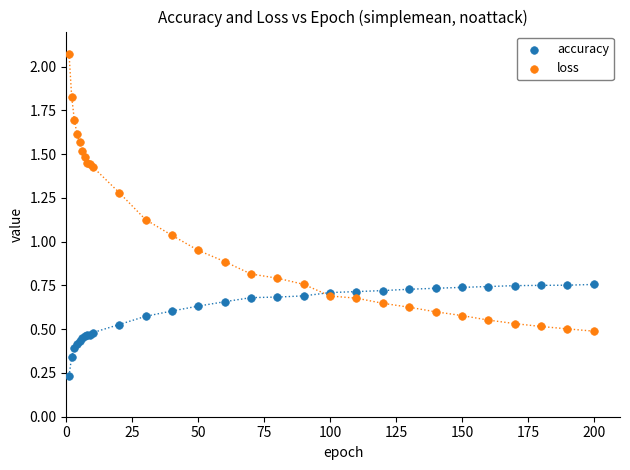

Which series has the largest Y range (max minus min)?

loss